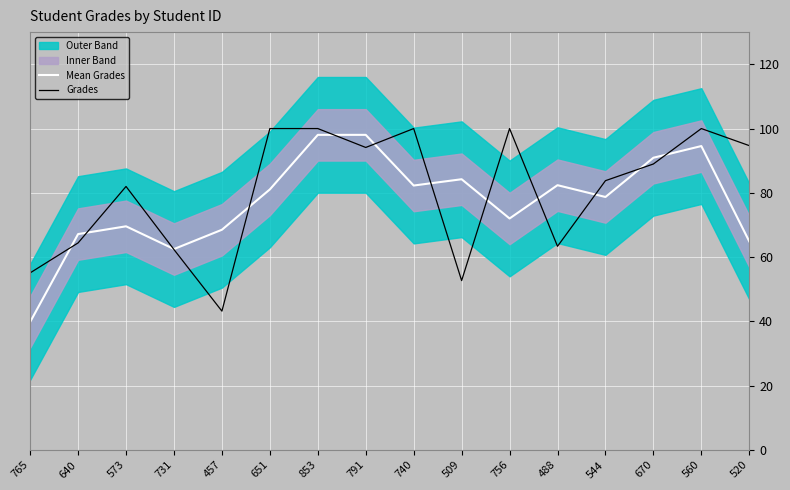

True or false: Mean Grades has more than 0 points higher than both neighbors.

True